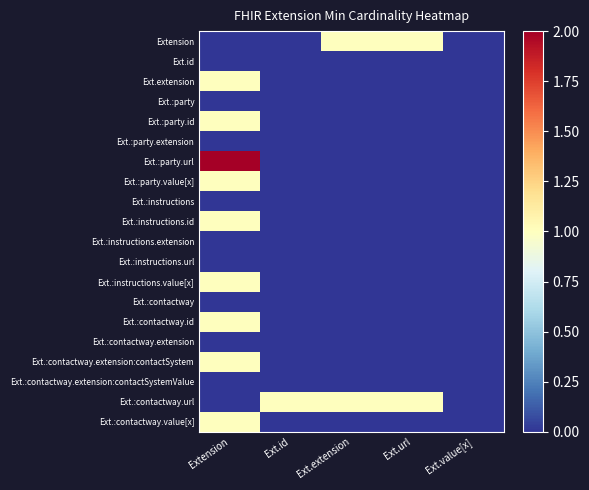

Reading left to right, list all the values displayed in this chart.

Extension: Extension=0	Ext.id=0	Ext.extension=1	Ext.url=1	Ext.value[x]=0
Ext.id: Extension=0	Ext.id=0	Ext.extension=0	Ext.url=0	Ext.value[x]=0
Ext.extension: Extension=1	Ext.id=0	Ext.extension=0	Ext.url=0	Ext.value[x]=0
Ext.:party: Extension=0	Ext.id=0	Ext.extension=0	Ext.url=0	Ext.value[x]=0
Ext.:party.id: Extension=1	Ext.id=0	Ext.extension=0	Ext.url=0	Ext.value[x]=0
Ext.:party.extension: Extension=0	Ext.id=0	Ext.extension=0	Ext.url=0	Ext.value[x]=0
Ext.:party.url: Extension=2	Ext.id=0	Ext.extension=0	Ext.url=0	Ext.value[x]=0
Ext.:party.value[x]: Extension=1	Ext.id=0	Ext.extension=0	Ext.url=0	Ext.value[x]=0
Ext.:instructions: Extension=0	Ext.id=0	Ext.extension=0	Ext.url=0	Ext.value[x]=0
Ext.:instructions.id: Extension=1	Ext.id=0	Ext.extension=0	Ext.url=0	Ext.value[x]=0
Ext.:instructions.extension: Extension=0	Ext.id=0	Ext.extension=0	Ext.url=0	Ext.value[x]=0
Ext.:instructions.url: Extension=0	Ext.id=0	Ext.extension=0	Ext.url=0	Ext.value[x]=0
Ext.:instructions.value[x]: Extension=1	Ext.id=0	Ext.extension=0	Ext.url=0	Ext.value[x]=0
Ext.:contactway: Extension=0	Ext.id=0	Ext.extension=0	Ext.url=0	Ext.value[x]=0
Ext.:contactway.id: Extension=1	Ext.id=0	Ext.extension=0	Ext.url=0	Ext.value[x]=0
Ext.:contactway.extension: Extension=0	Ext.id=0	Ext.extension=0	Ext.url=0	Ext.value[x]=0
Ext.:contactway.extension:contactSystem: Extension=1	Ext.id=0	Ext.extension=0	Ext.url=0	Ext.value[x]=0
Ext.:contactway.extension:contactSystemValue: Extension=0	Ext.id=0	Ext.extension=0	Ext.url=0	Ext.value[x]=0
Ext.:contactway.url: Extension=0	Ext.id=1	Ext.extension=1	Ext.url=1	Ext.value[x]=0
Ext.:contactway.value[x]: Extension=1	Ext.id=0	Ext.extension=0	Ext.url=0	Ext.value[x]=0